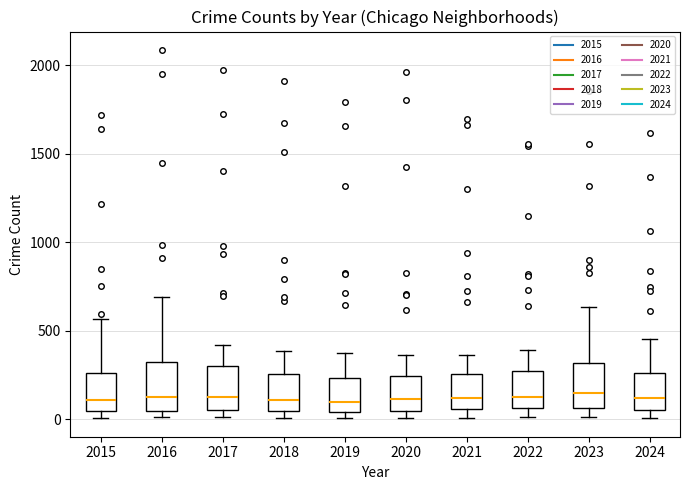

Reading left to right, transcribe this box plot: for each box, give where its median line is, the range the box spans, and where its two whiskers end, as read against the y-axis. The values are not printed on the chart, so give them approximately, as read against the axis.

2015: median 100, box 50 to 250, whiskers 0 to 550
2016: median 150, box 50 to 300, whiskers 0 to 700
2017: median 100, box 50 to 300, whiskers 0 to 400
2018: median 100, box 50 to 250, whiskers 0 to 400
2019: median 100, box 50 to 250, whiskers 0 to 400
2020: median 100, box 50 to 250, whiskers 0 to 350
2021: median 100, box 50 to 250, whiskers 0 to 350
2022: median 100, box 50 to 250, whiskers 0 to 400
2023: median 150, box 50 to 300, whiskers 0 to 650
2024: median 100, box 50 to 250, whiskers 0 to 450